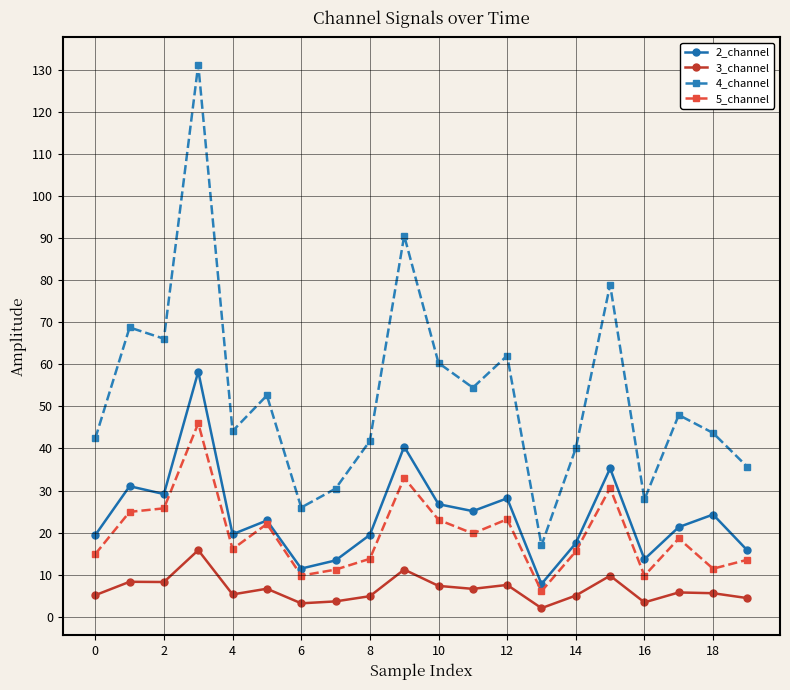

Rank the series by their maximum value, from highest to lowest.

4_channel, 2_channel, 5_channel, 3_channel